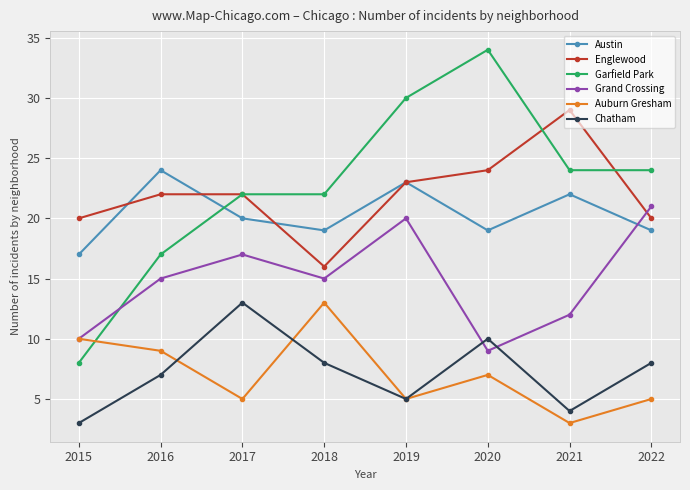

Between 2018 and 2020, which series saw the biggest shift?

Garfield Park